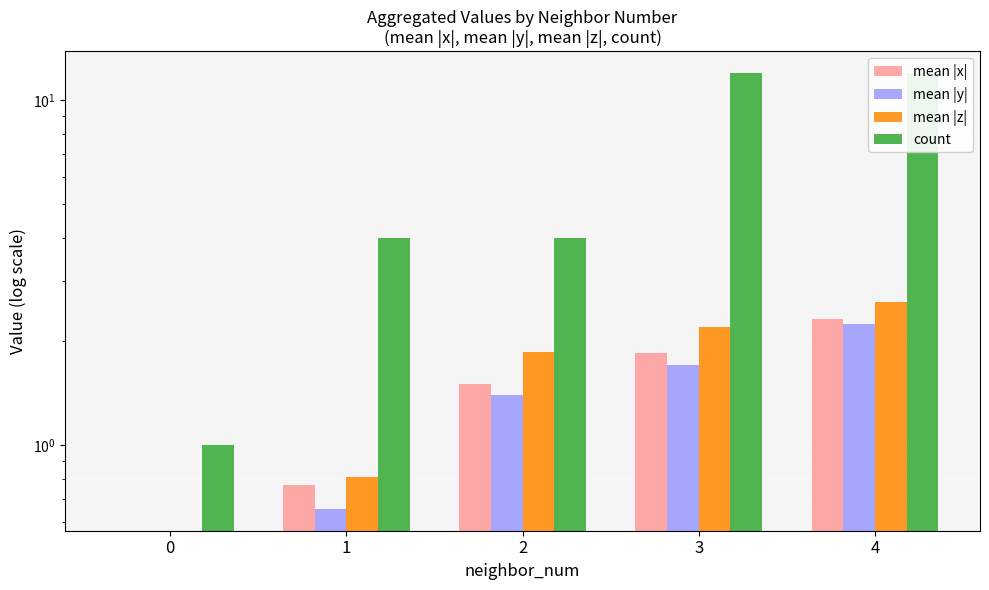

What is the spread (max minus min) of values at 1?

3.3